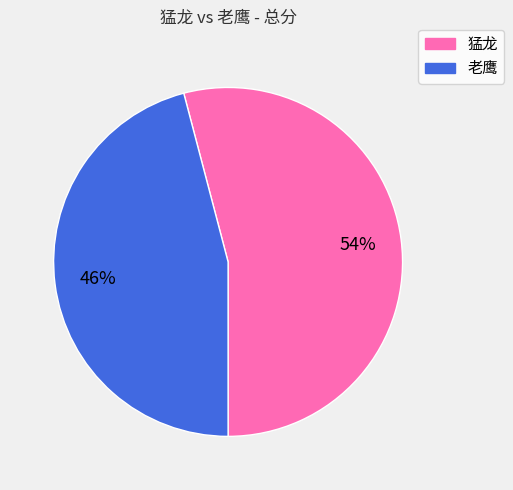

Count the number of slices in the pie.

2